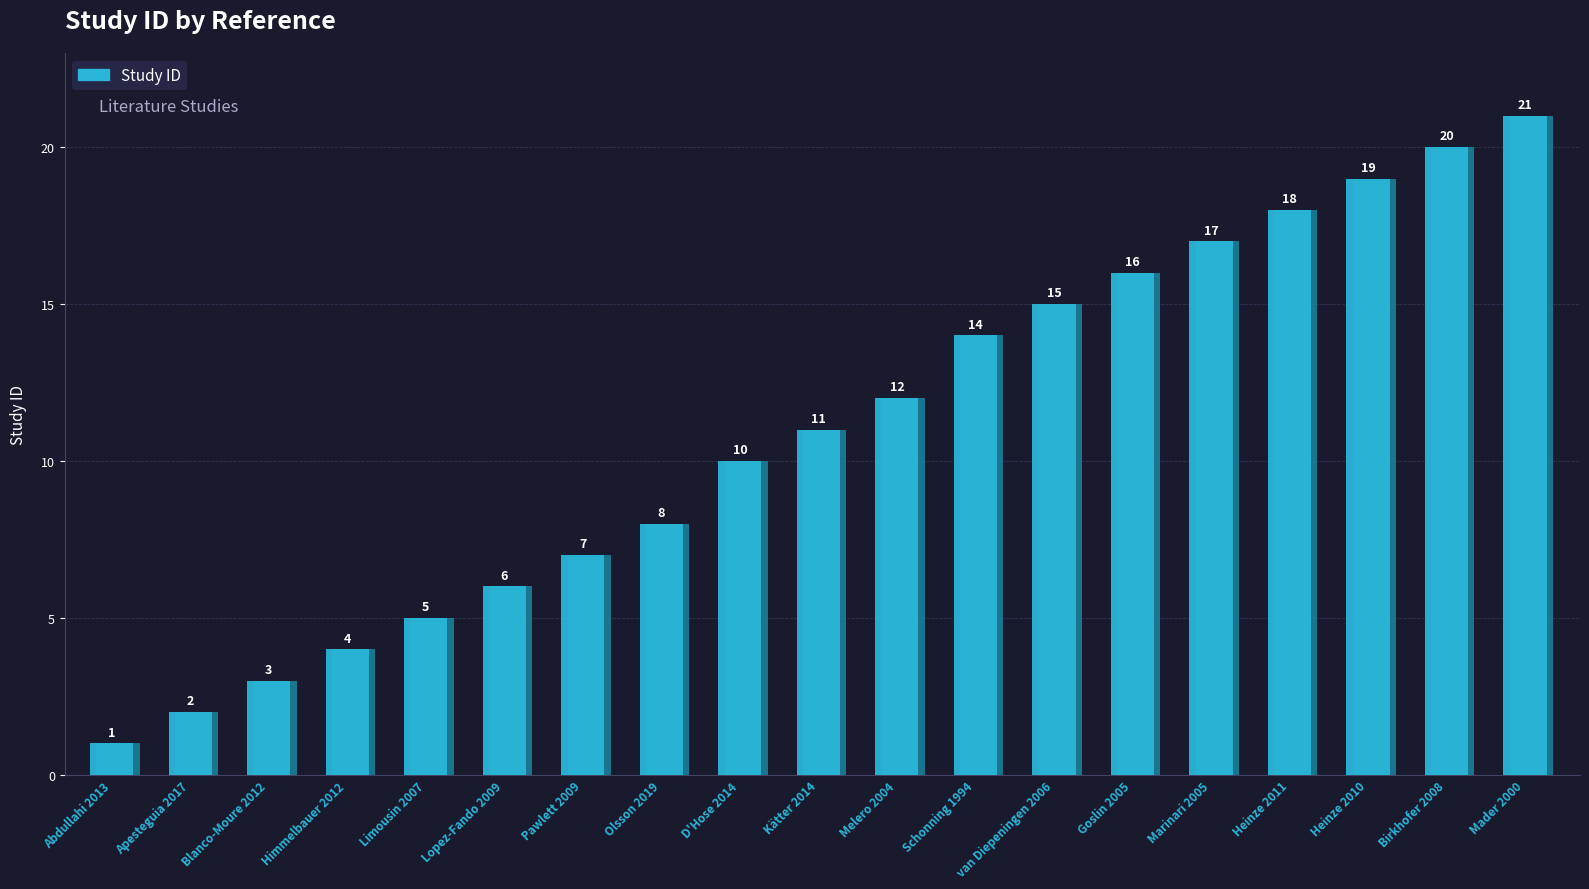

The chart shows a value of 29 at Heinze 2010. True or false?

False